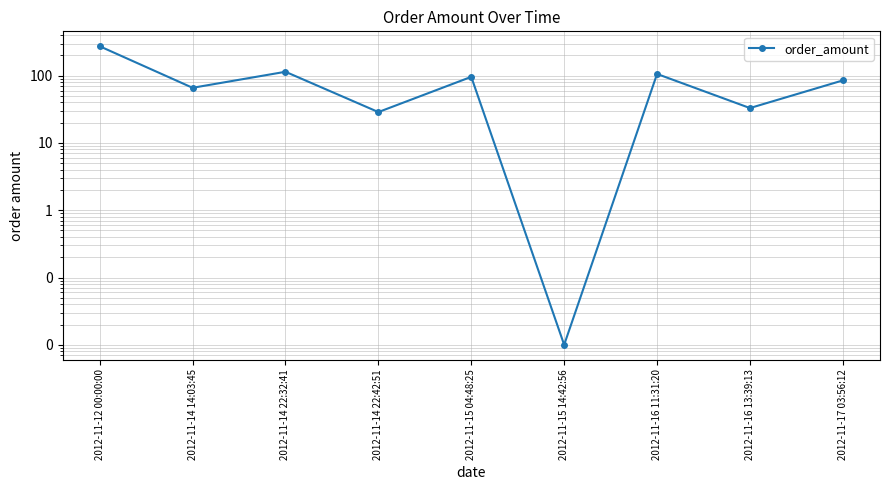

At which category does the data reach its first local valley?

2012-11-14 14:03:45